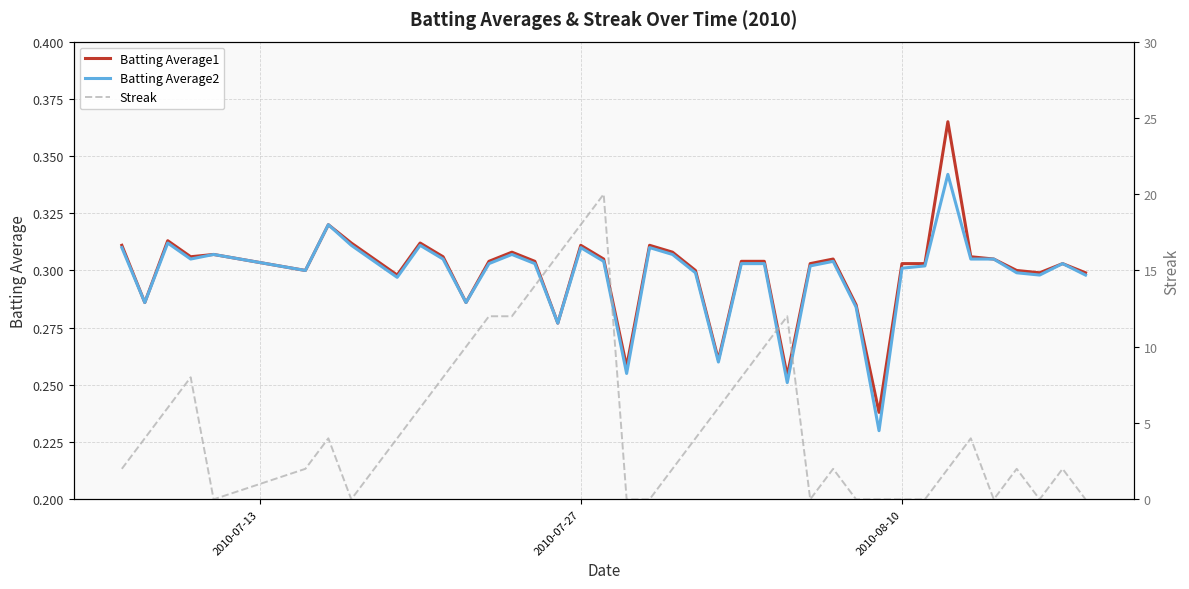

Does the chart have visible grid lines?

Yes